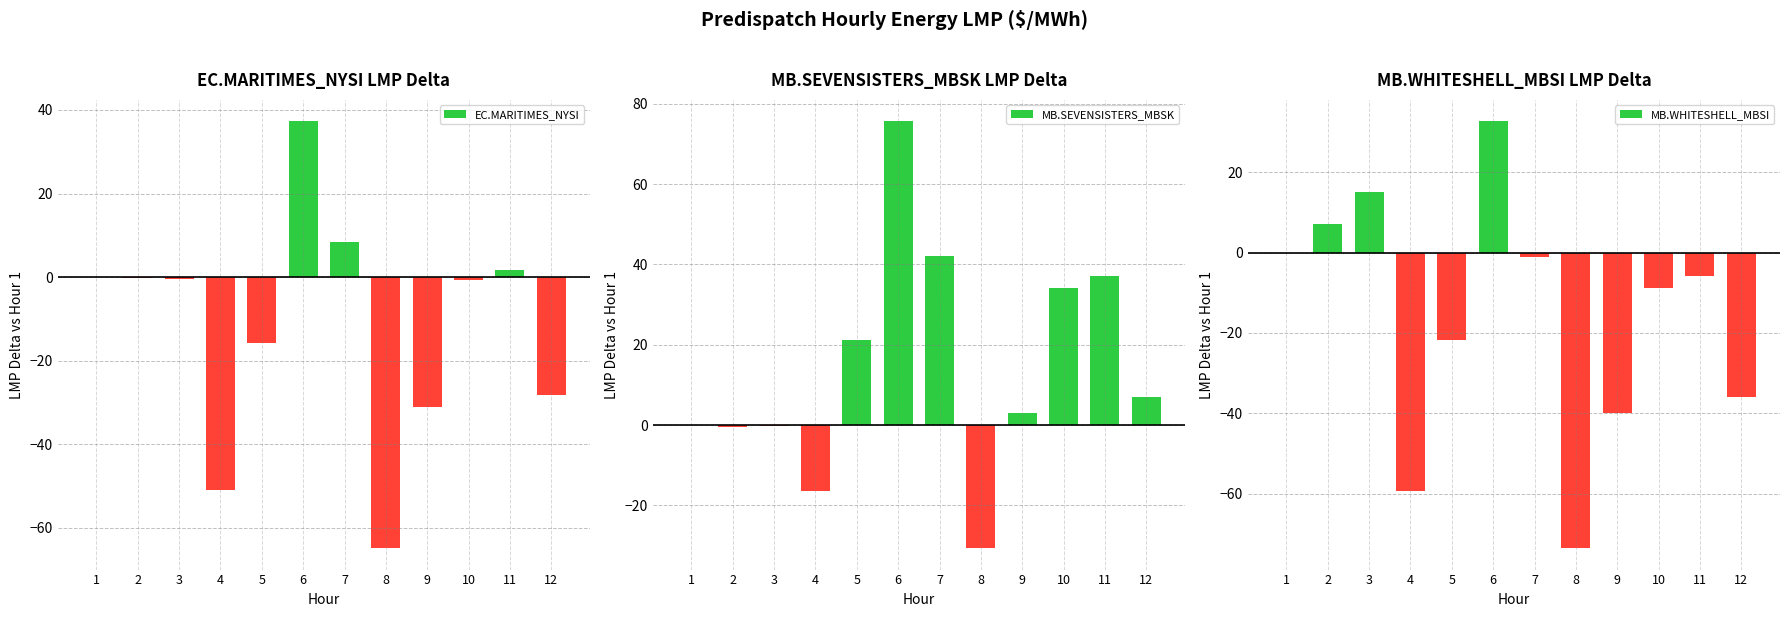

What is the maximum value shown in the chart?

75.6